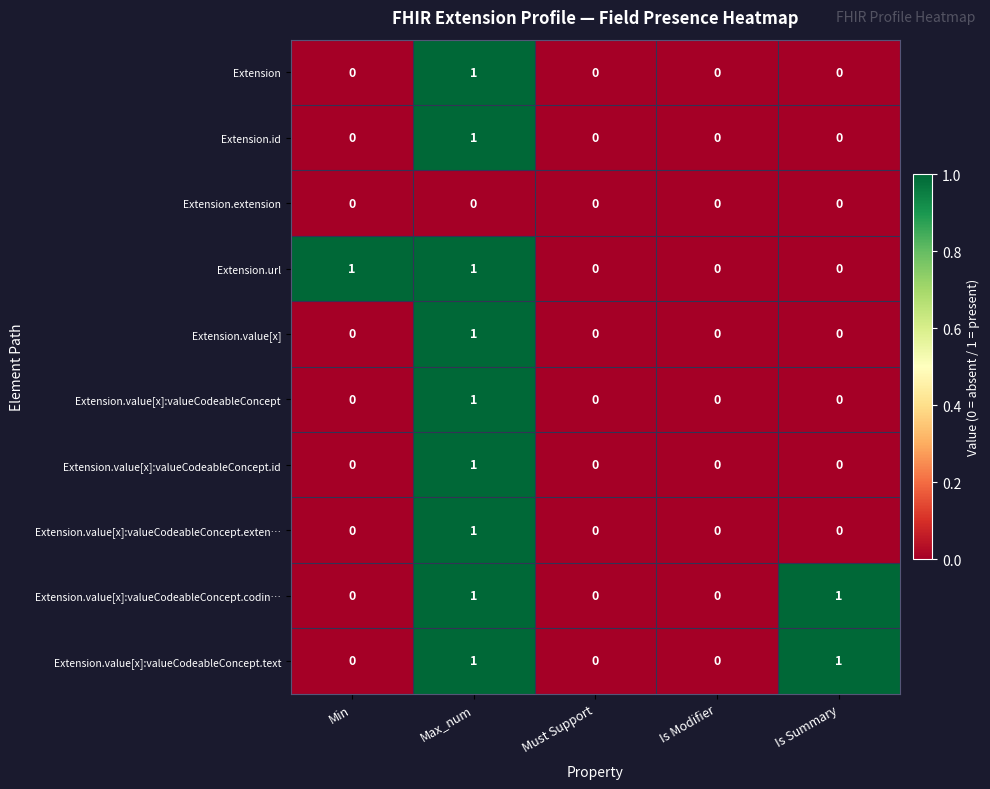

Count the Extension.id values in the range 0 to 1.

5